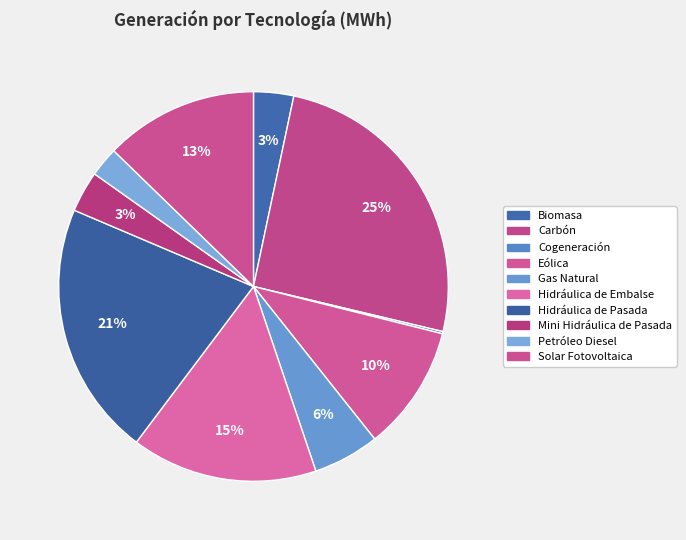

To the nearest percent, what is the difference between the Hidráulica de Pasada and Solar Fotovoltaica slice percentages?

8%